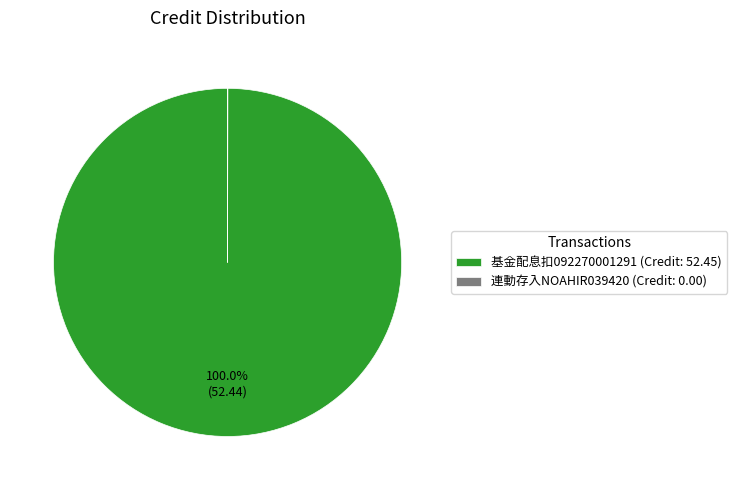

Does any single category account for the majority?

Yes